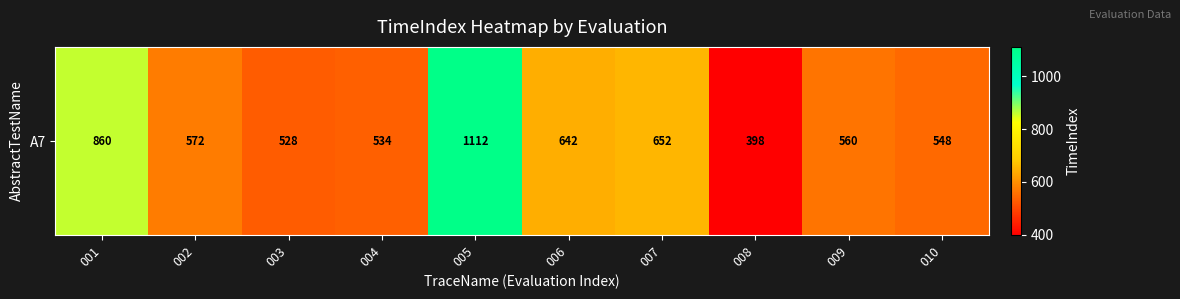

What is the ratio of the value at 005 to the value at 007?

1.7